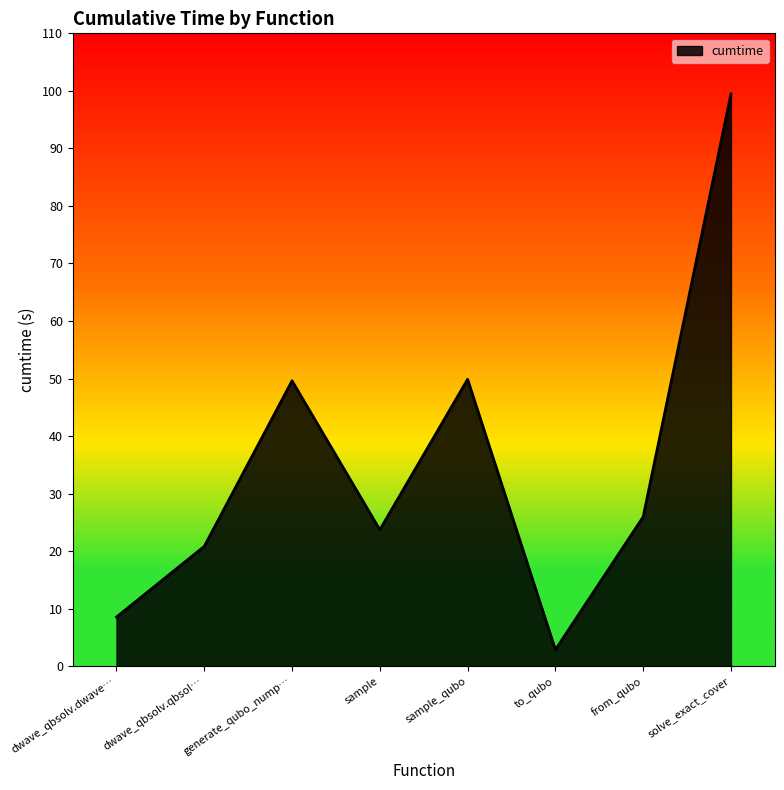

True or false: the data shows 8.6 at dwave_qbsolv.dwave….

True